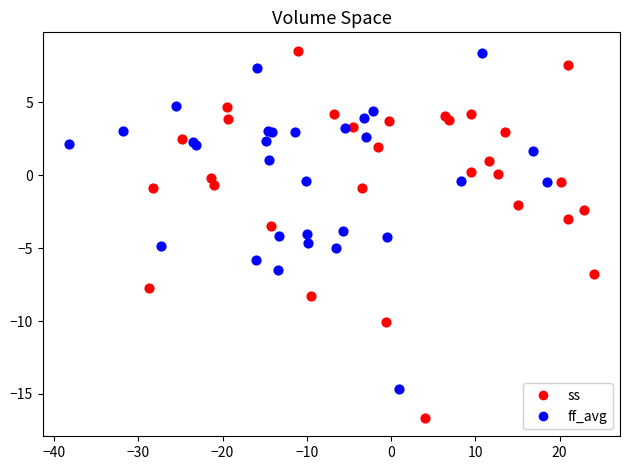

Which series reaches the minimum Y coordinate?

ss